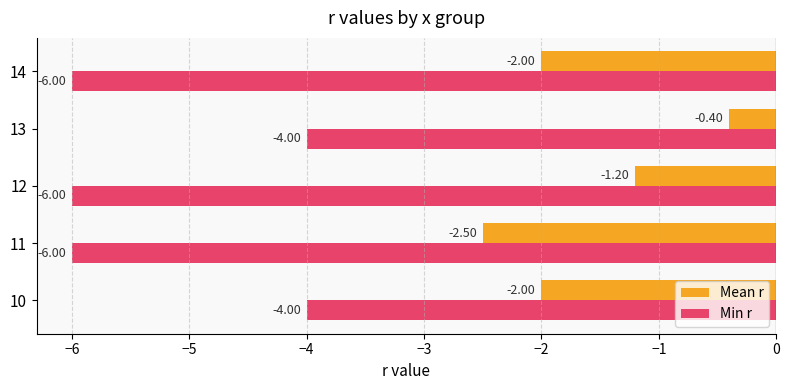

What is the average value of the Min r series?

-5.2